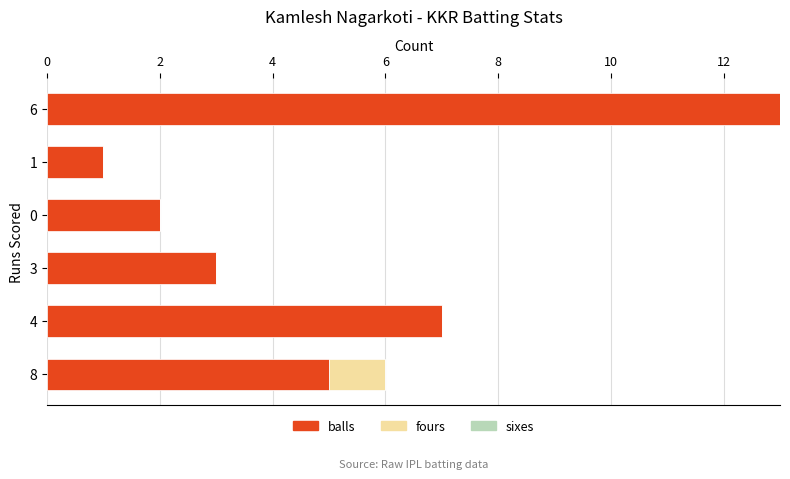

At which category is the sum across all series the highest?

6